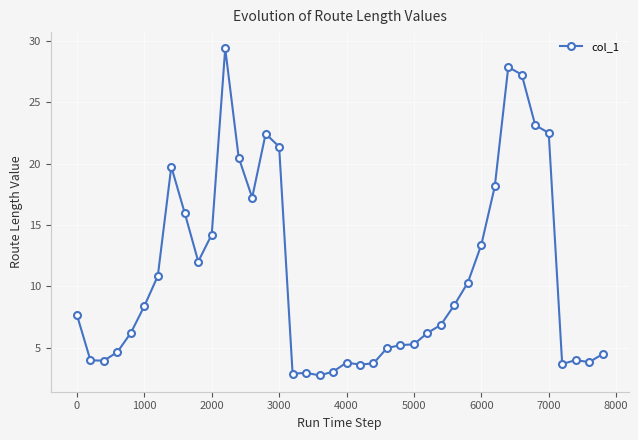

What is the smallest value displayed?

2.7